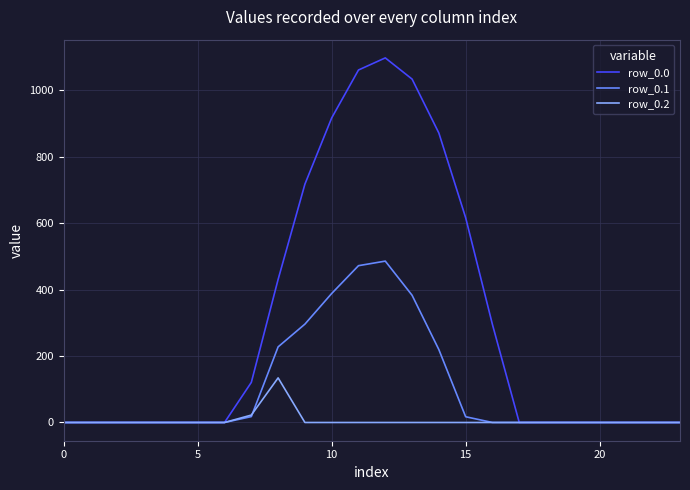

List the series in order of their peak value, highest first.

row_0.0, row_0.1, row_0.2